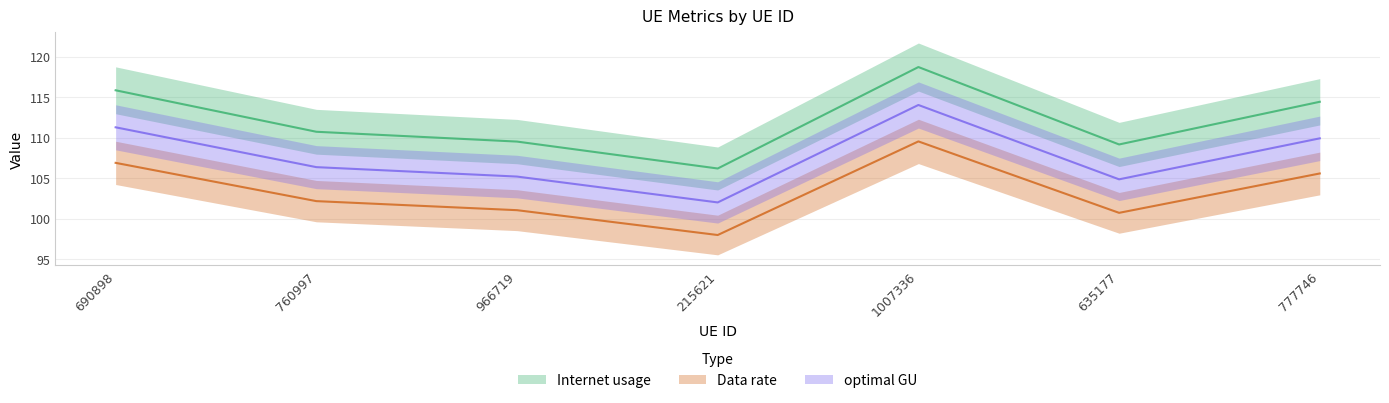

List the series in order of their peak value, highest first.

Internet usage, optimal GU, Data rate